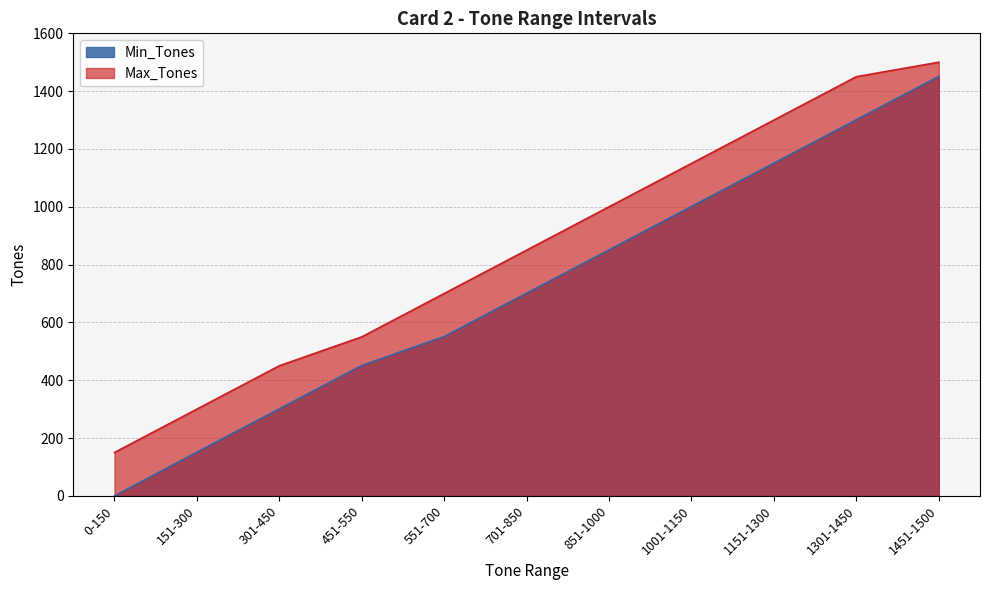

What is the label of the 5th point from the left?

551-700